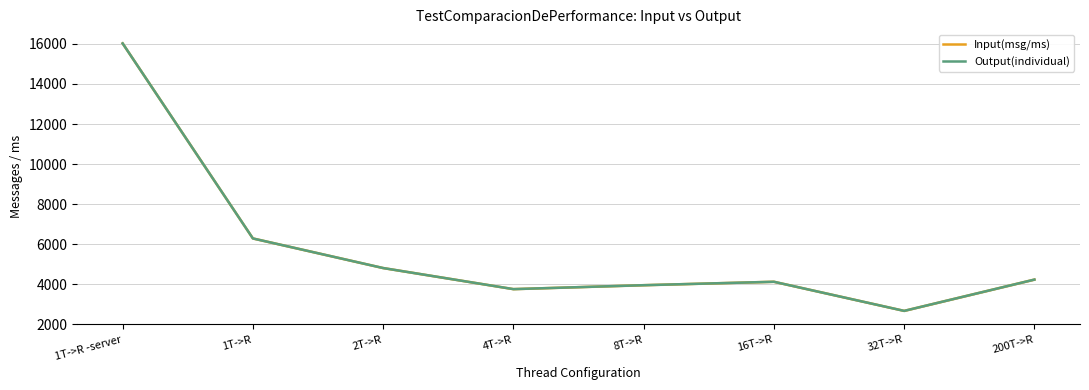

Which series changed the most between 32T->R and 200T->R?

Input(msg/ms)